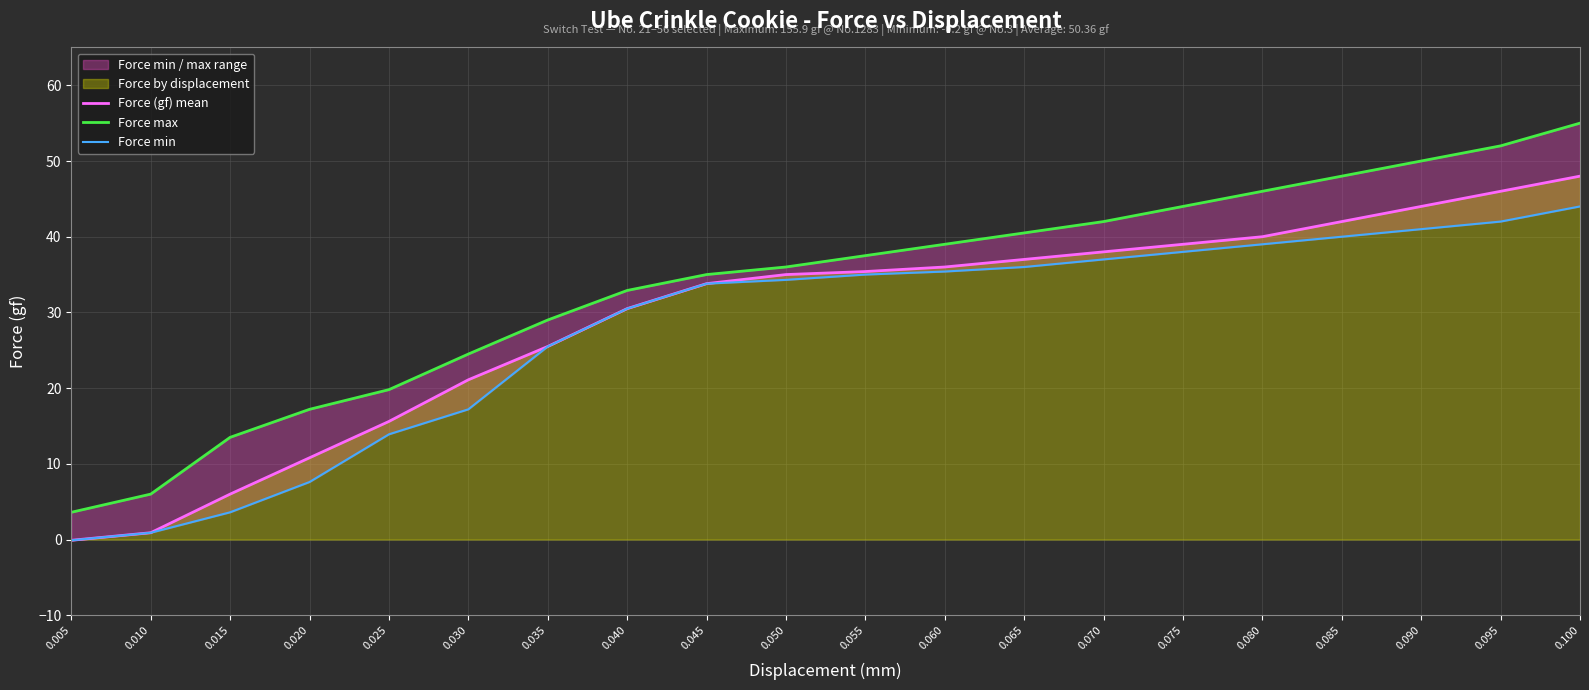

Count the number of categories in the chart.

20